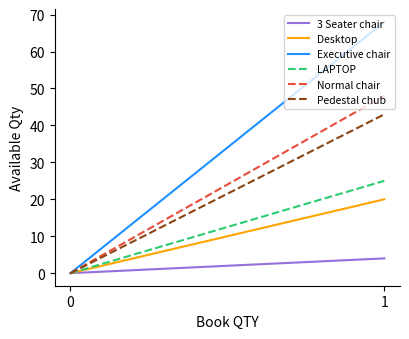

Which has a higher value, 1 or 0?

1